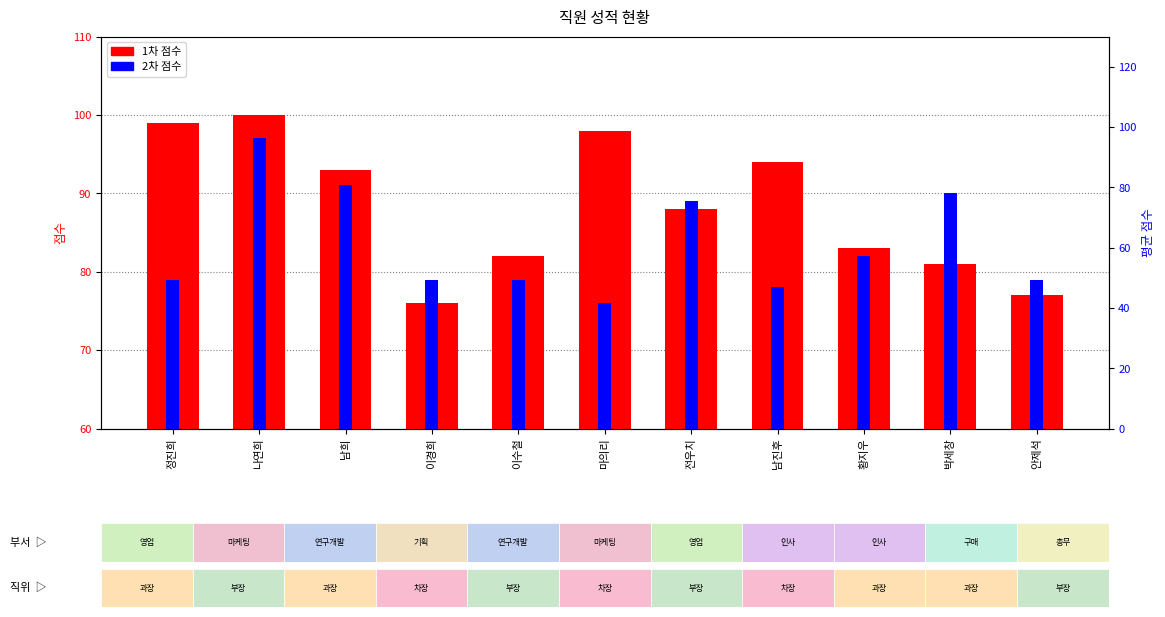

What is the label of the 4th bar from the right?

남진후